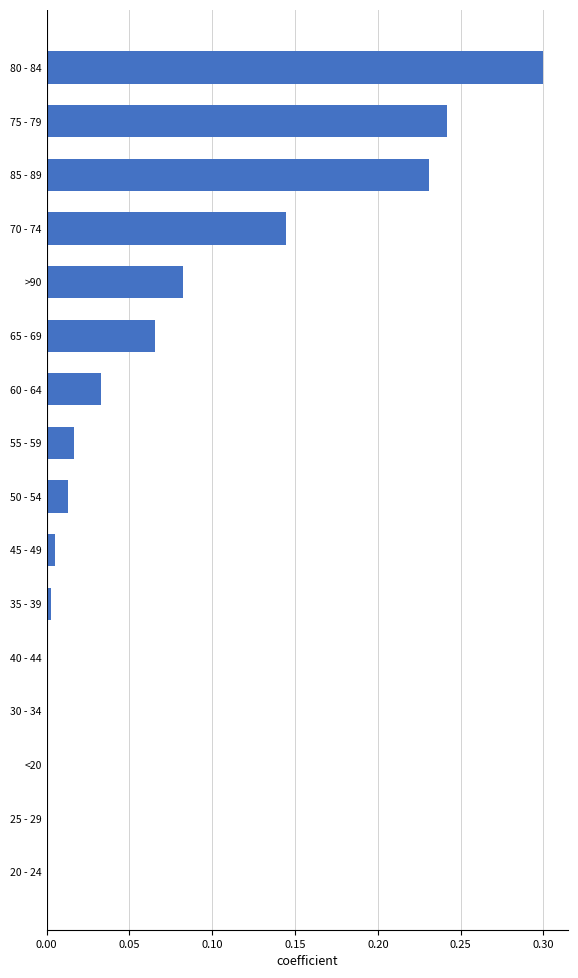

True or false: the data shows 0.3 at 80 - 84.

True